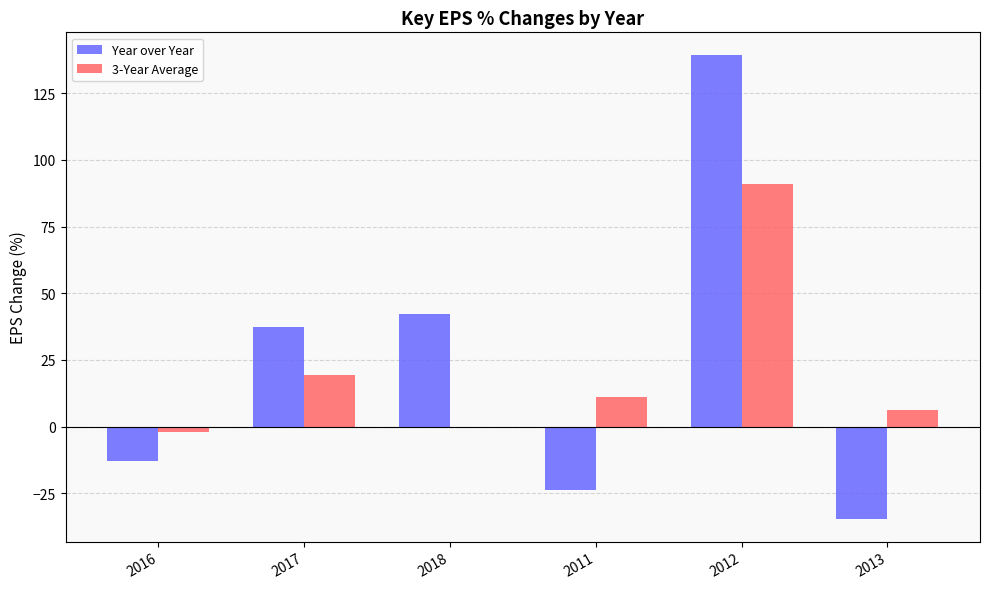

Which series has the largest total across all categories?

Year over Year